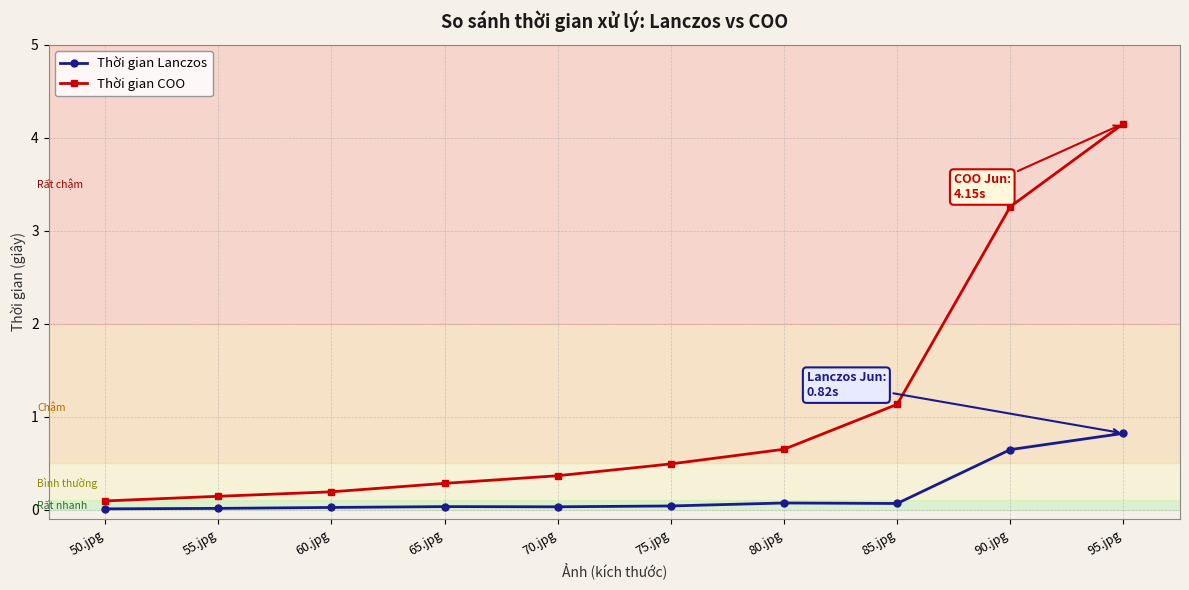

Which series has the largest range (max minus min)?

Thời gian COO